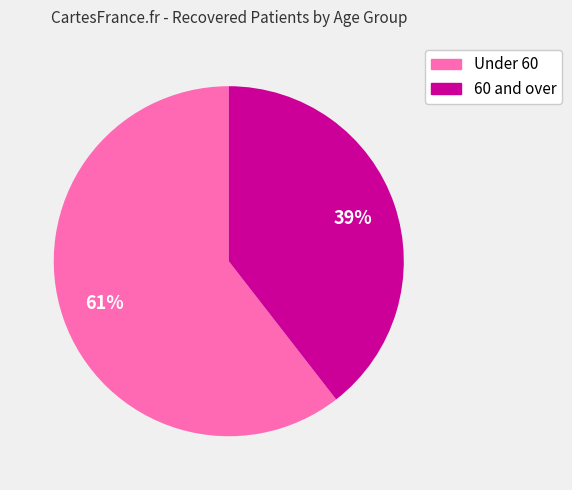

Is there any slice that represents more than half of the pie?

Yes